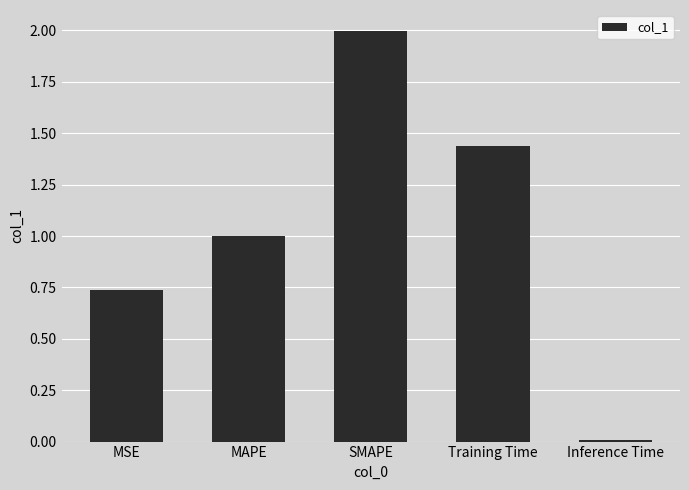

The chart shows a value of 1.0 at MAPE. True or false?

True